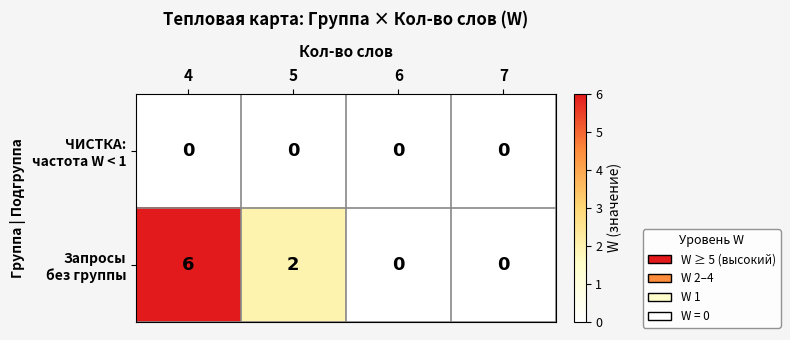

At which category is the sum across all series the highest?

4